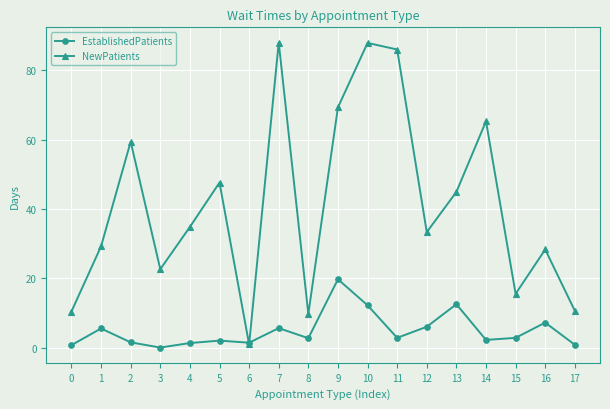

At 17, list the series in order from largest to smallest.

NewPatients, EstablishedPatients